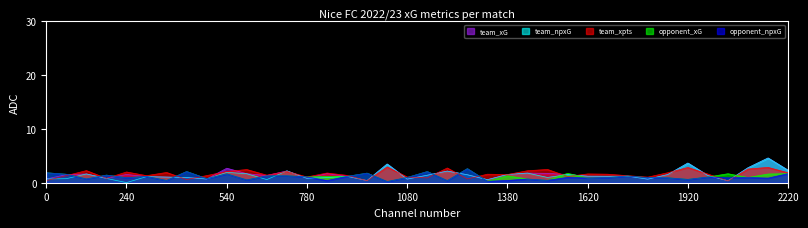

How many times do opponent_xG and team_xpts cross each other?

17